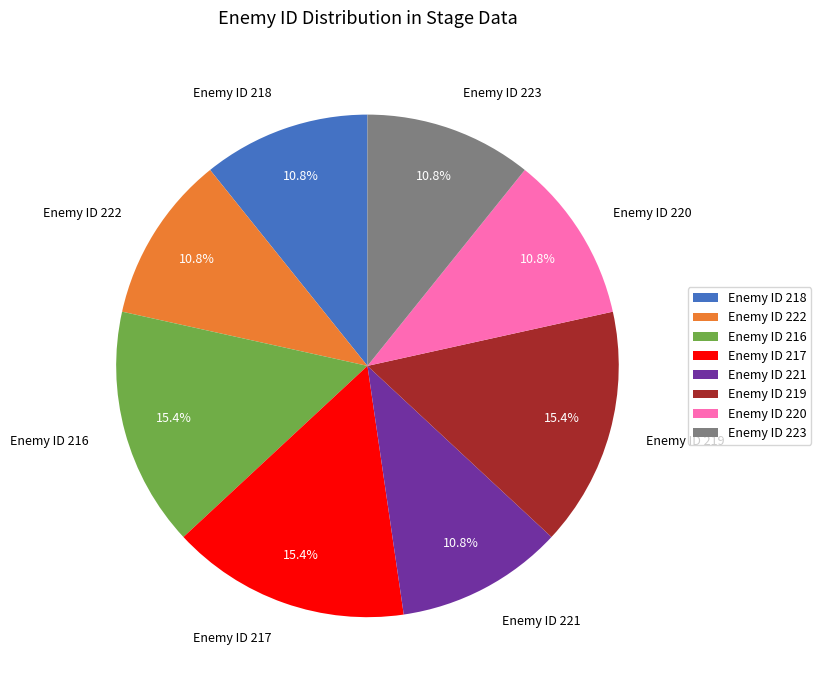

What portion of the pie excludes Enemy ID 219?

84.6%